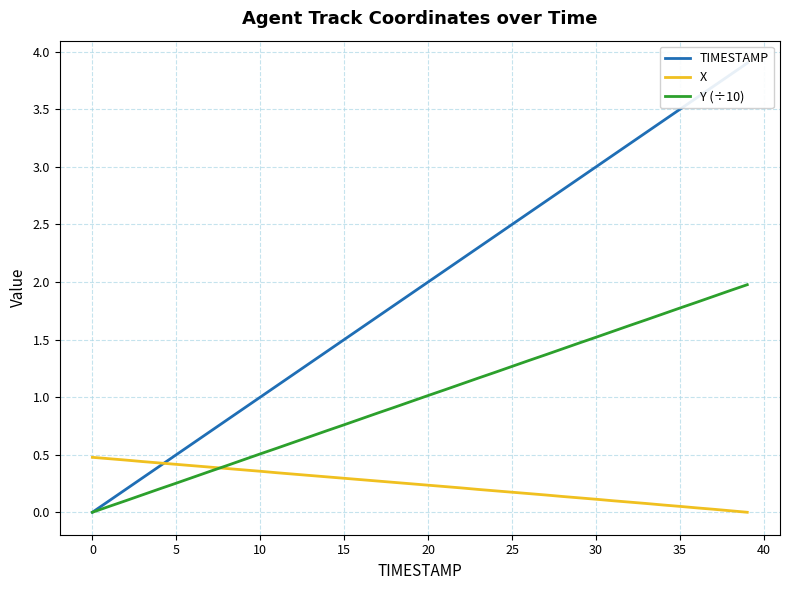

At 38, list the series in order from largest to smallest.

TIMESTAMP, Y (÷10), X